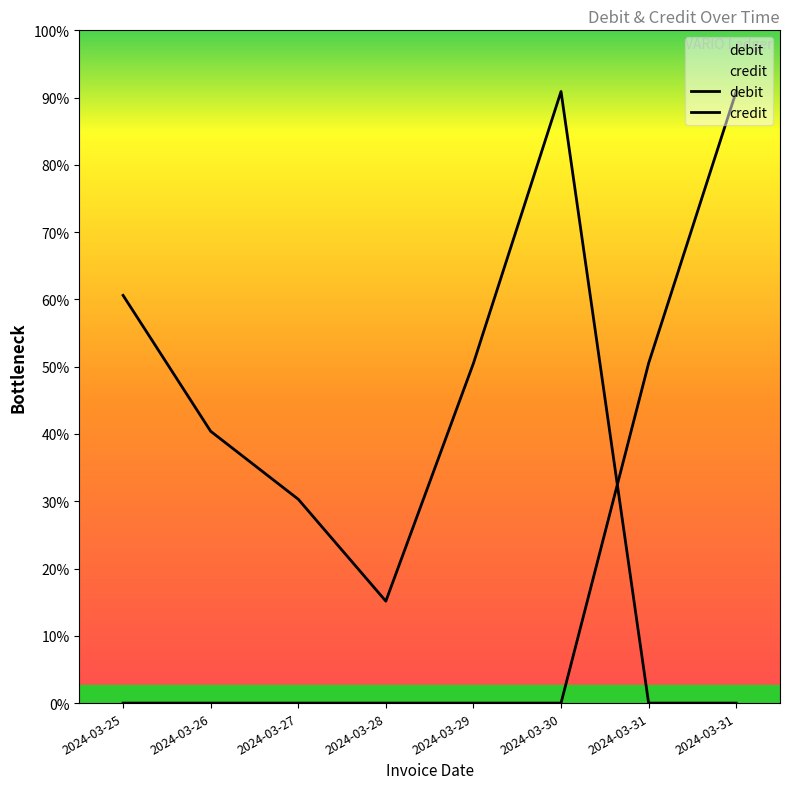

List the labels in order of credit value, largest first.

2024-03-31, 2024-03-31, 2024-03-25, 2024-03-26, 2024-03-27, 2024-03-28, 2024-03-29, 2024-03-30